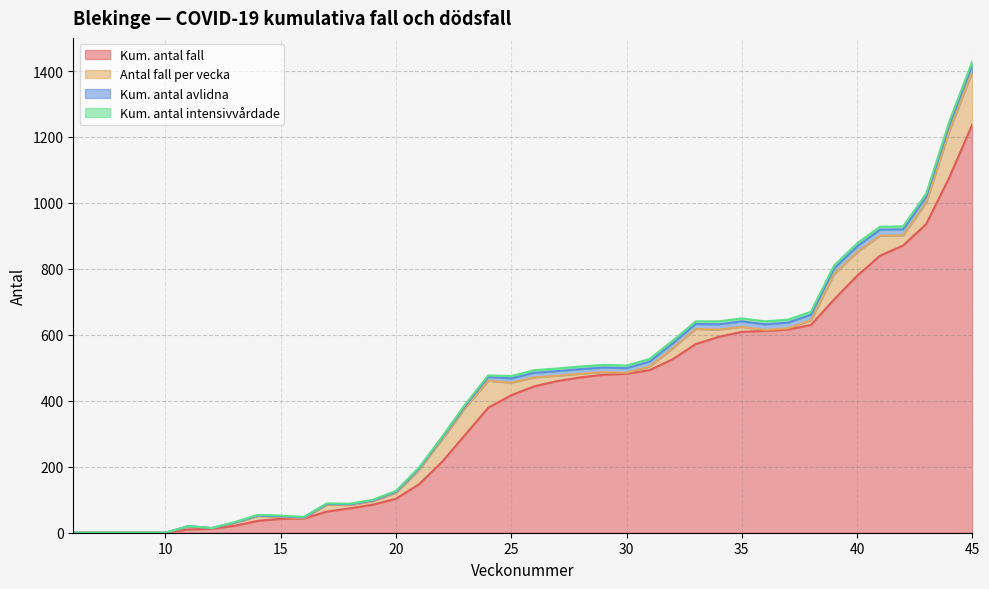

True or false: Kum_antal_avlidna has a value of 9 at 43.

False